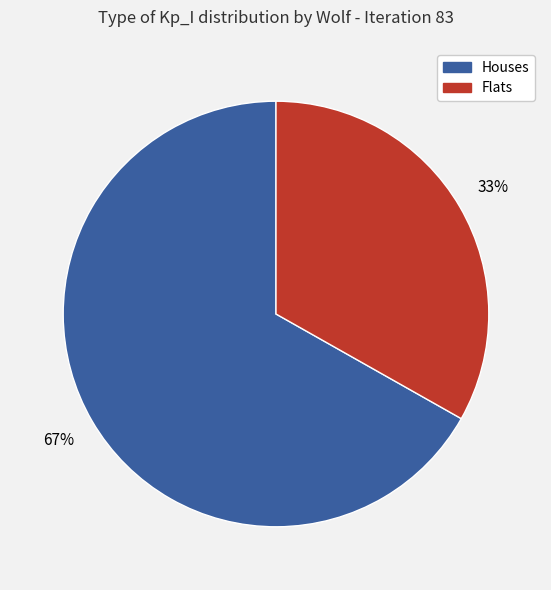

Is Flats the majority of the pie?

No